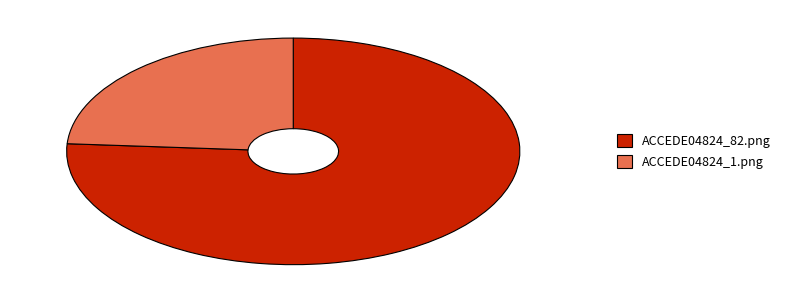

Count the number of slices in the pie.

2